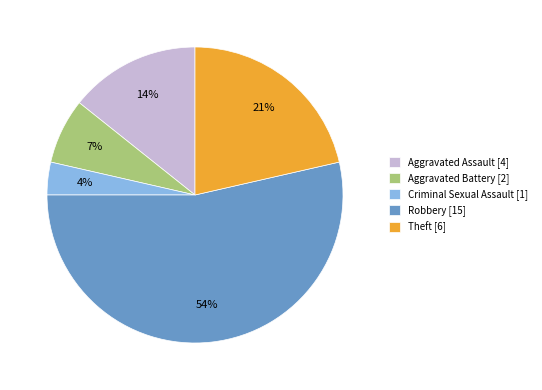

To the nearest percent, what is the difference between the largest and smallest slice percentages?

50%